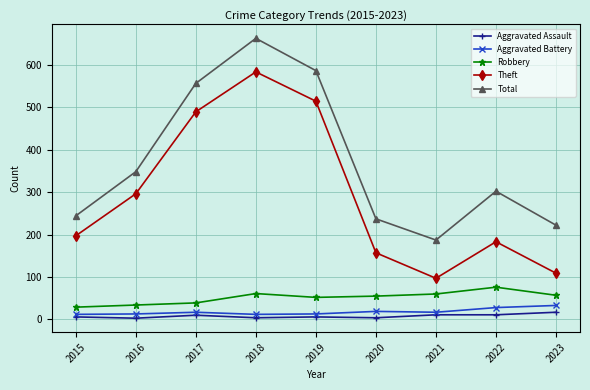

The Robbery series shows 55 at 2020. True or false?

True